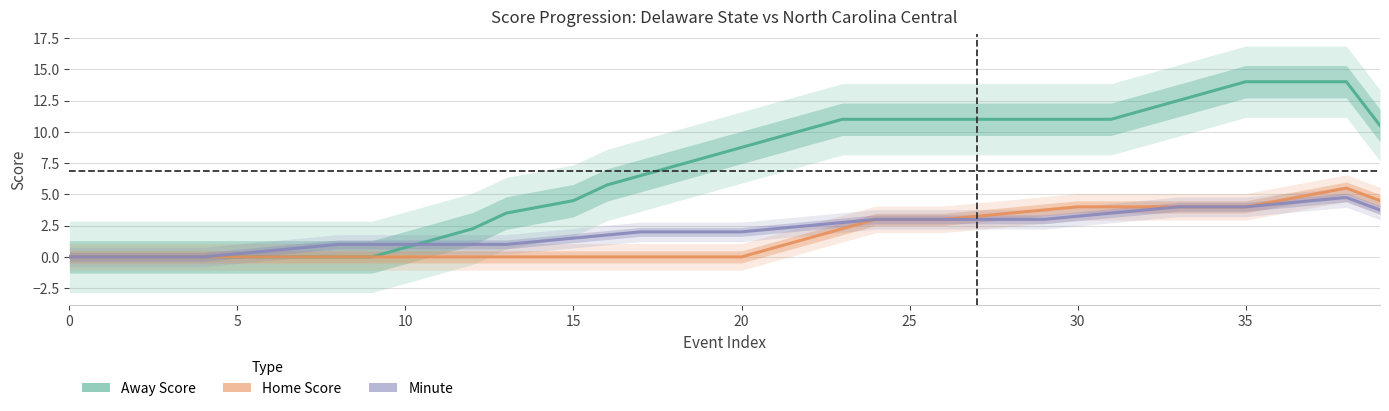

Count the number of categories in the chart.

40